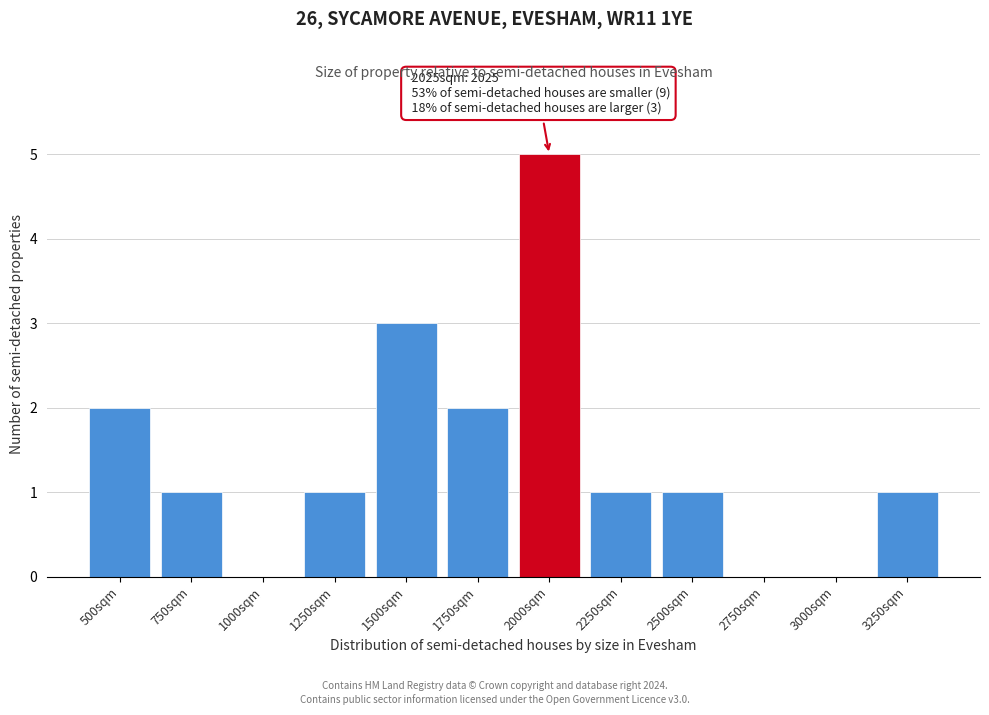

Reading left to right, what are all the values shown in this chart?

500sqm=2	750sqm=1	1000sqm=0	1250sqm=1	1500sqm=3	1750sqm=2	2000sqm=5	2250sqm=1	2500sqm=1	2750sqm=0	3000sqm=0	3250sqm=1